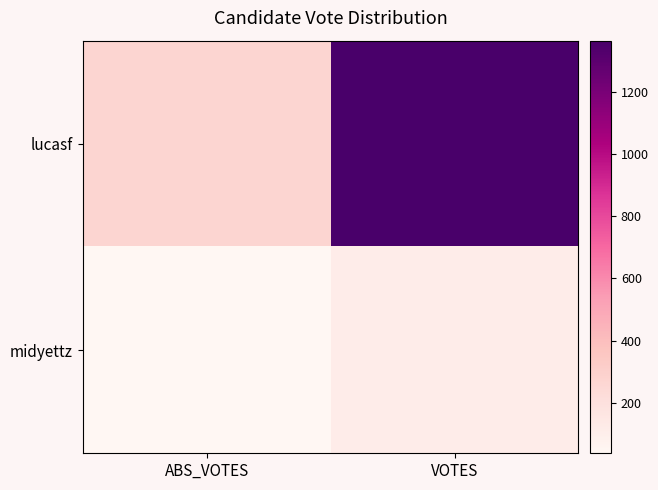

How many categories are shown in the chart?

2